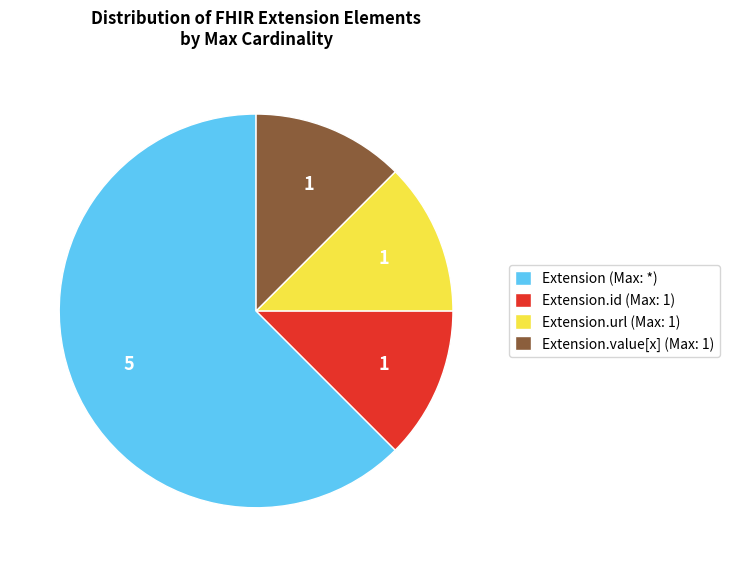

Which has a higher value, Extension.url (Max: 1) or Extension (Max: *)?

Extension (Max: *)